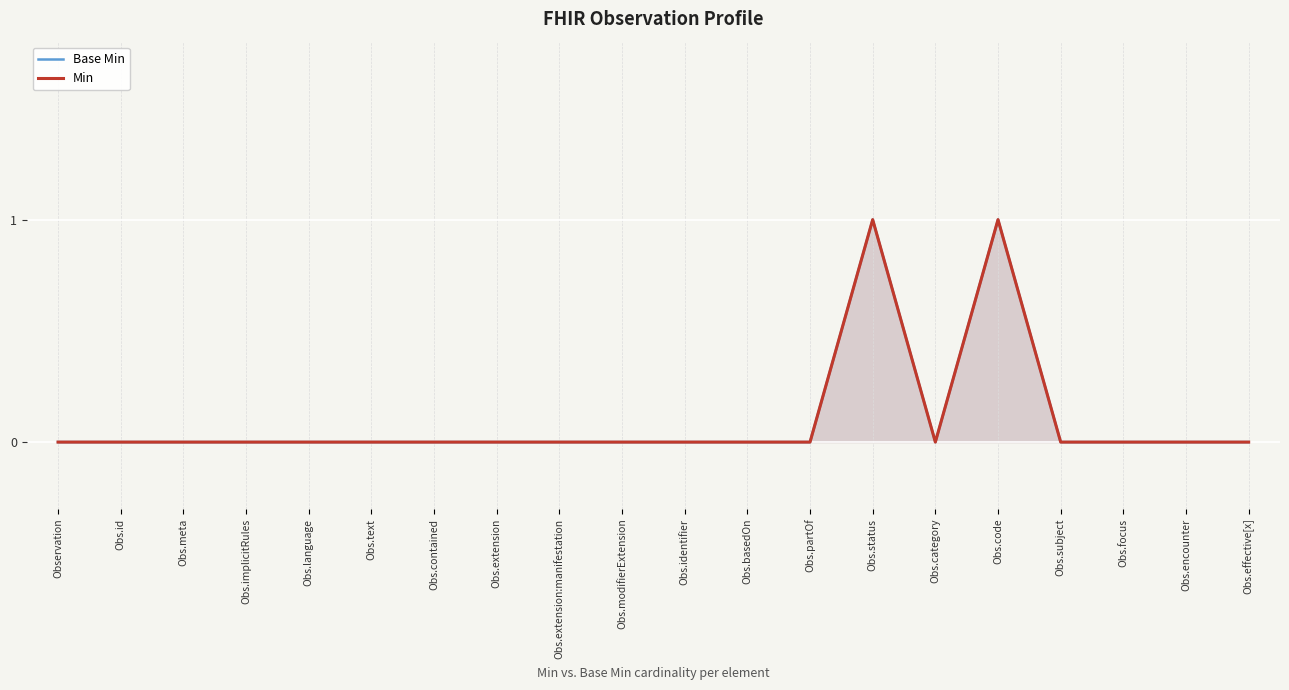

Reading right to left, transcribe all the data shown in this chart.

Base Min: 0	0	0	0	1	0	1	0	0	0	0	0	0	0	0	0	0	0	0	0
Min: 0	0	0	0	1	0	1	0	0	0	0	0	0	0	0	0	0	0	0	0